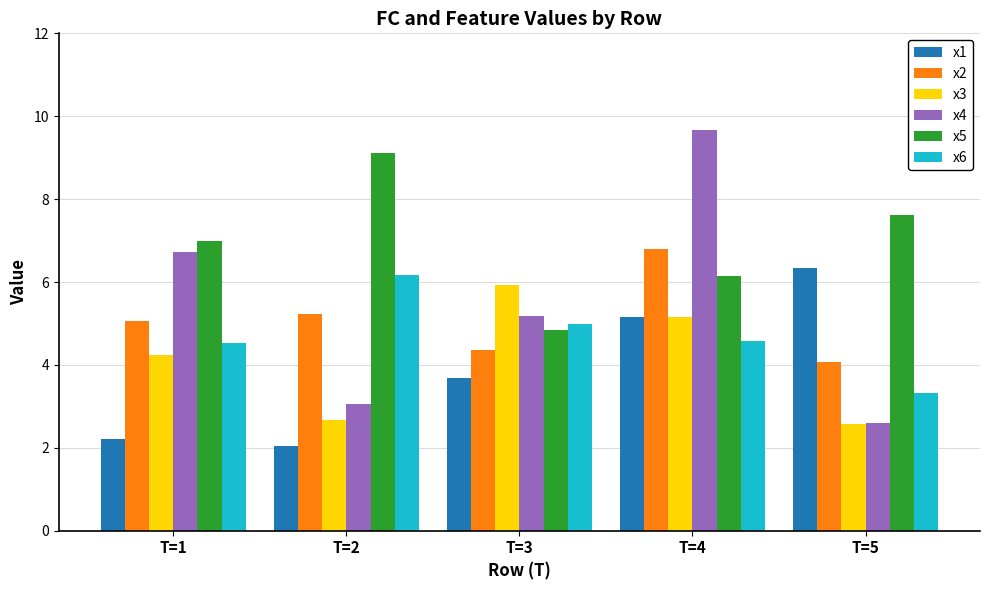

Is it true that x1 equals 2.0 at T=2?

True